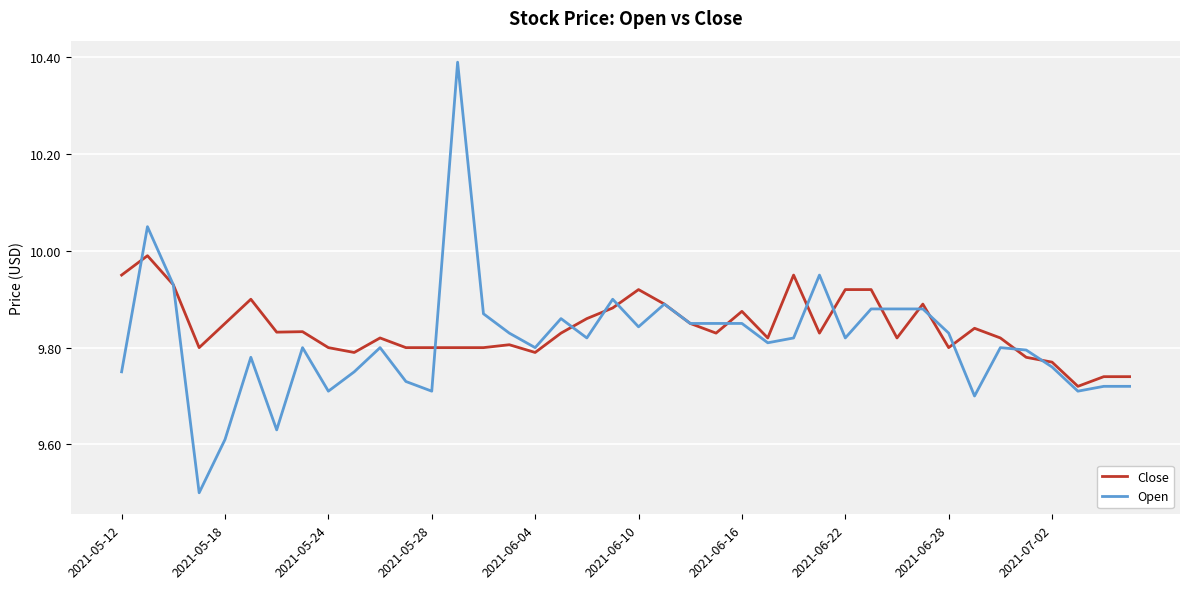

List the series in order of their overall mean, lowest first.

Open, Close